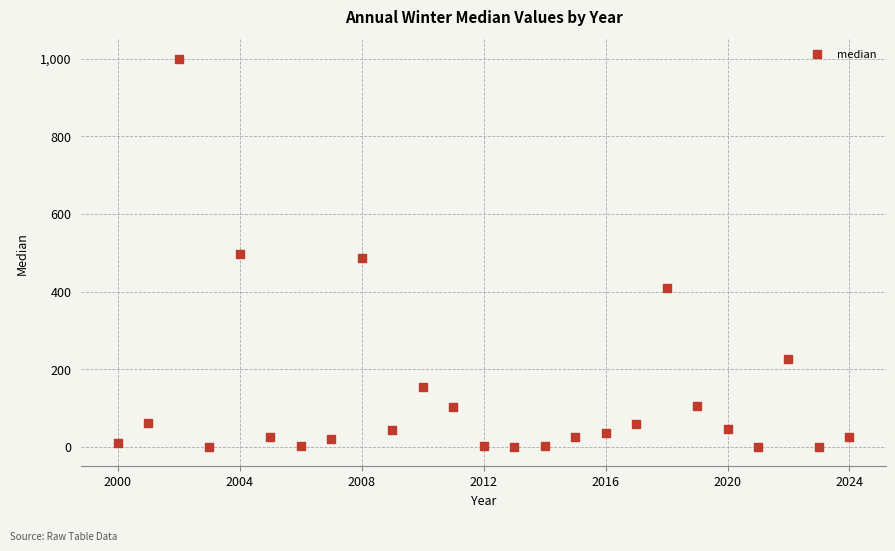

What is the range of Y values (max minus min)?

1000